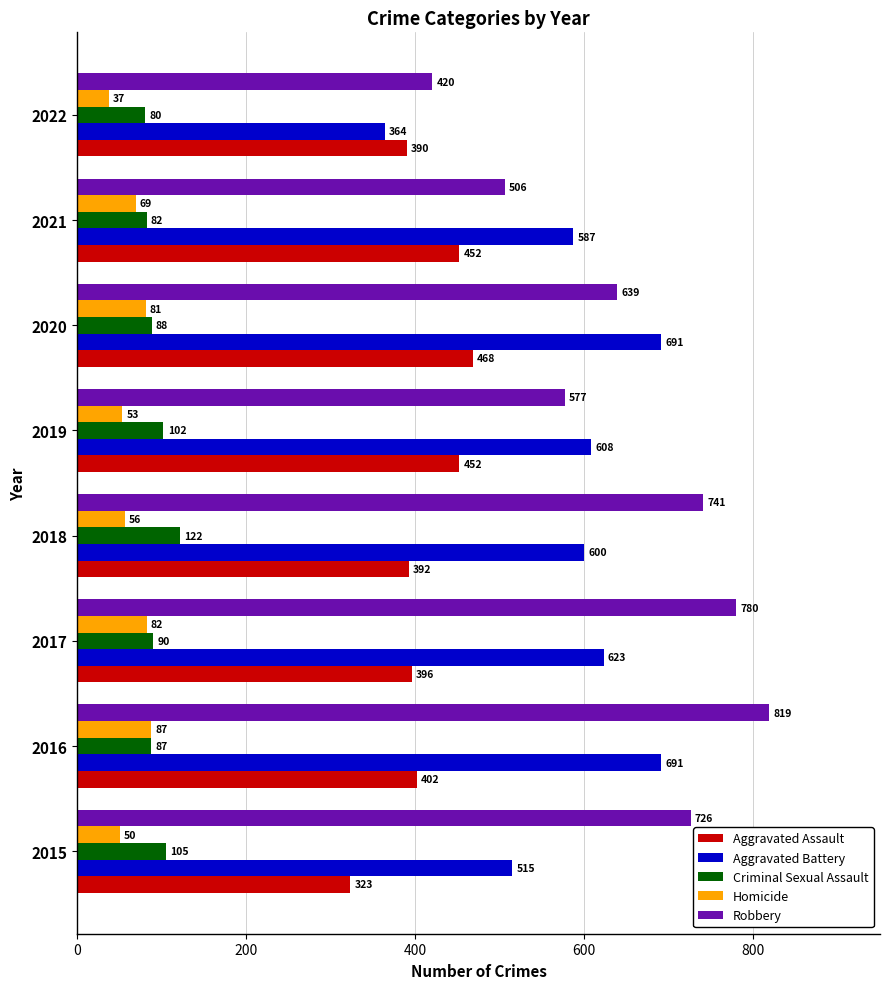

What is the sum of all Homicide values?

515